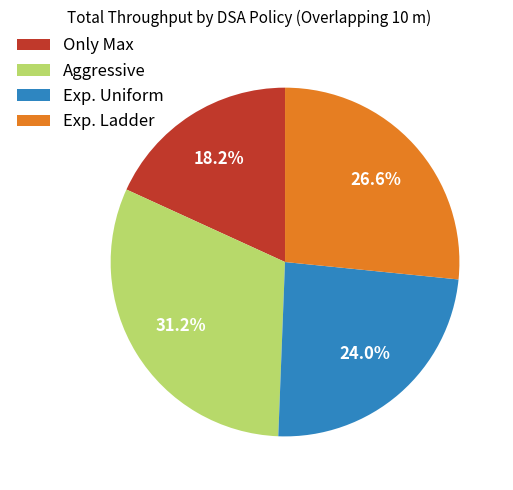

Count the number of slices in the pie.

4